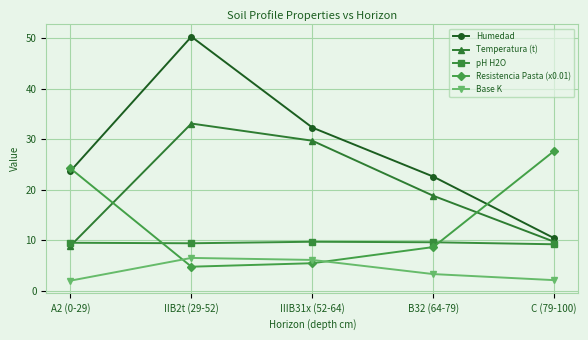

What is the lowest value of the pH H2O series?

9.2